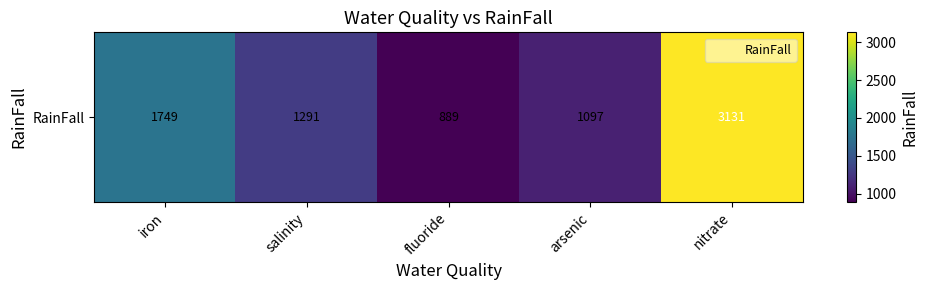

What is the change in value from salinity to fluoride?

-402